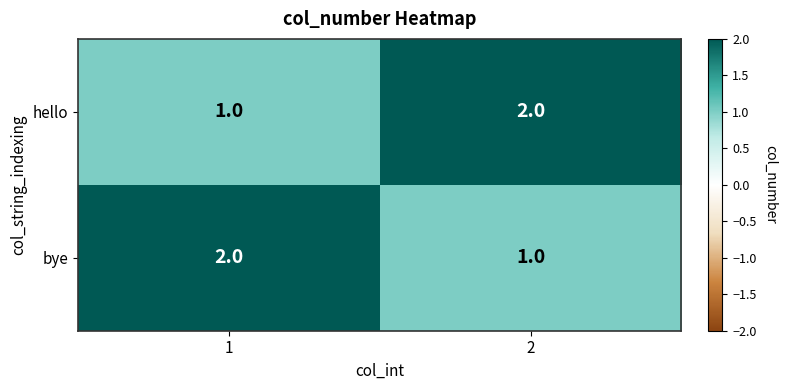

At how many categories does at least one series exceed 1?

2